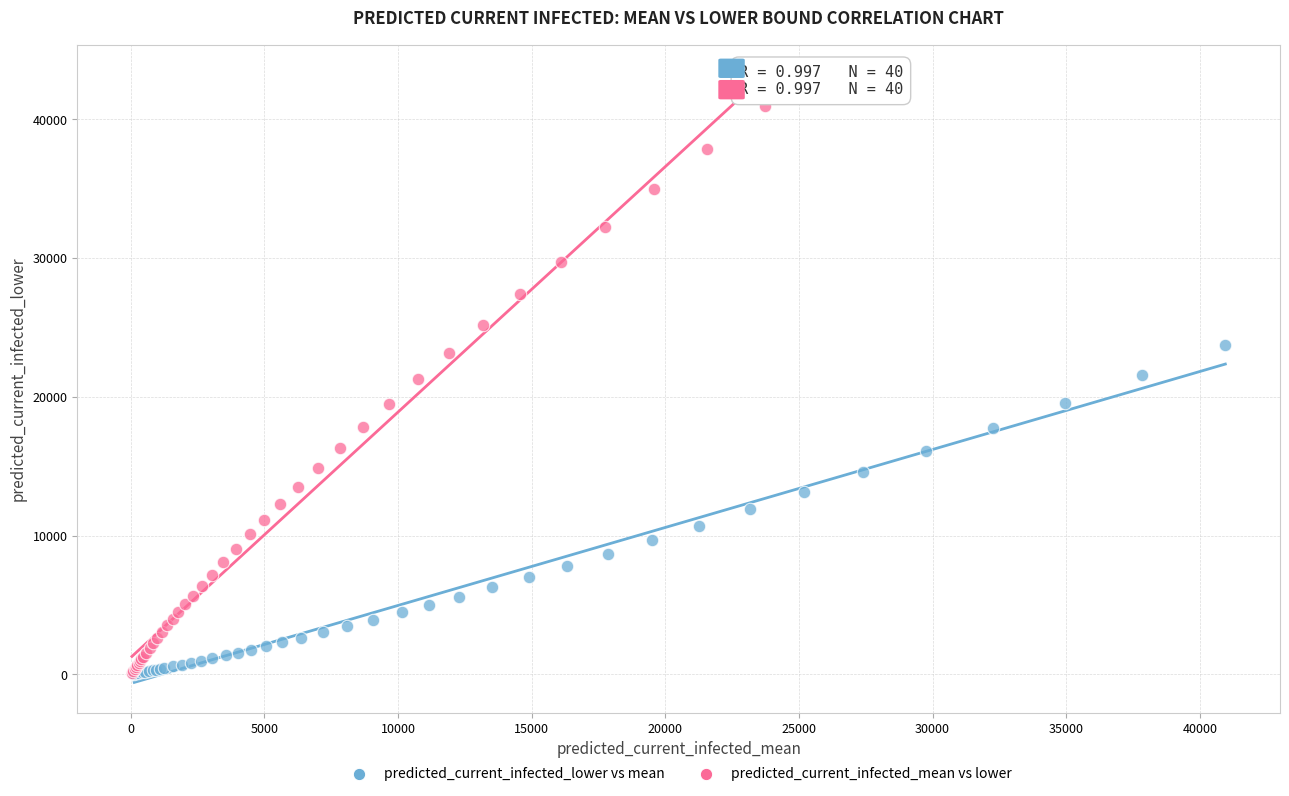

Which series contains the highest Y value?

predicted_current_infected_mean vs lower